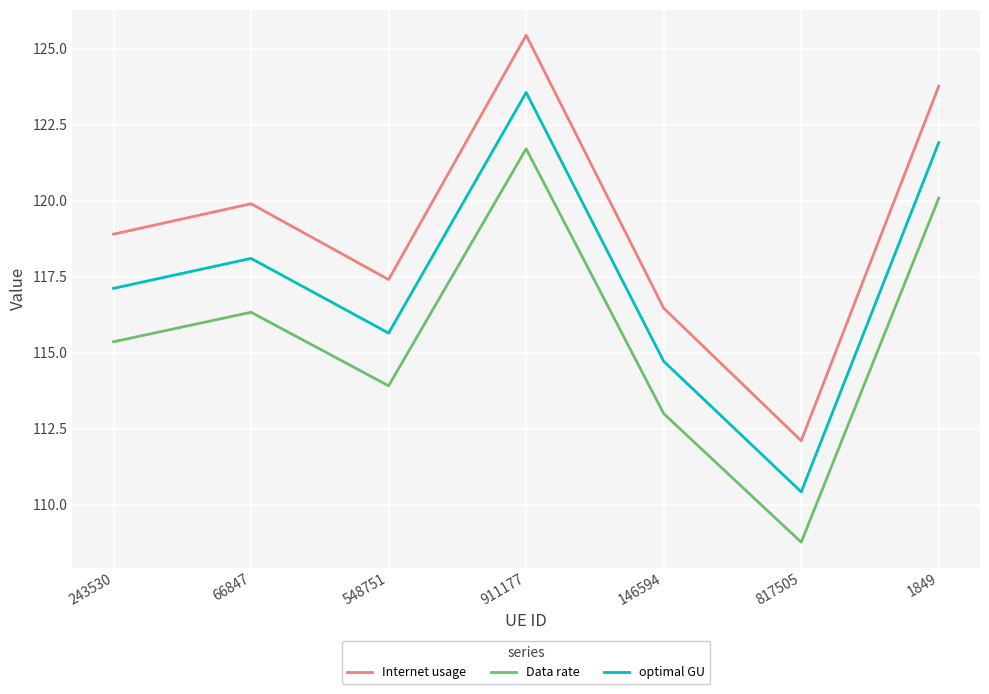

List the series in order of their overall mean, lowest first.

Data rate, optimal GU, Internet usage